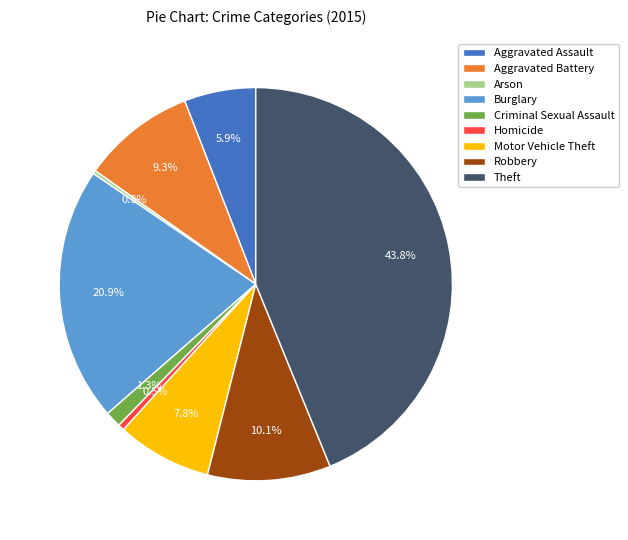

Does any single category account for the majority?

No